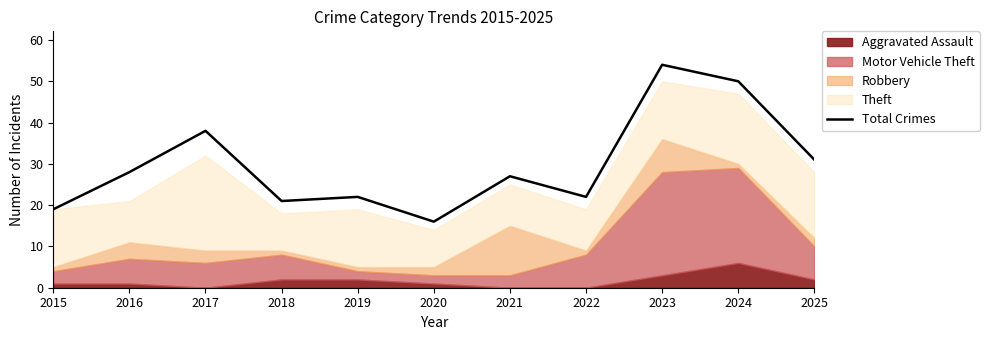

Reading left to right, what are all the values shown in this chart?

19	28	38	21	22	16	27	22	54	50	31